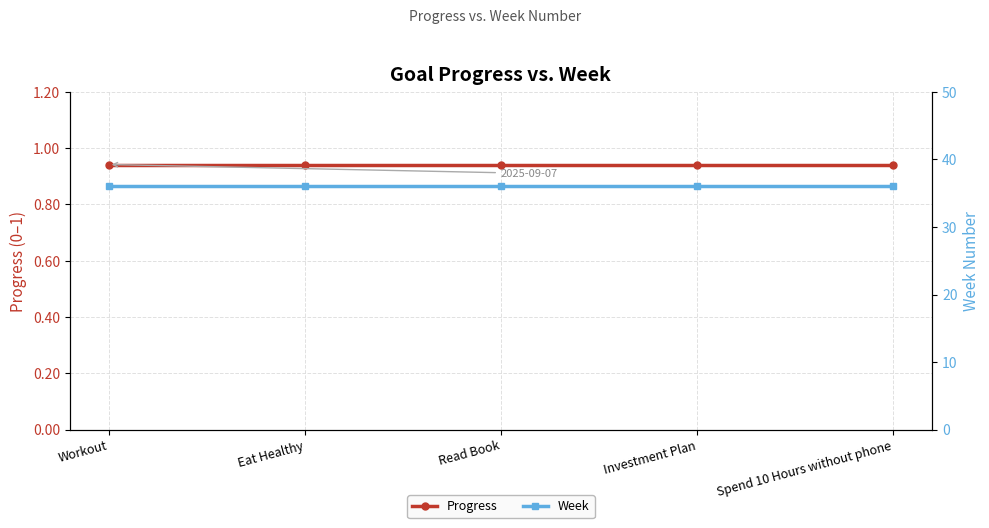

Which series has the largest range (max minus min)?

Progress